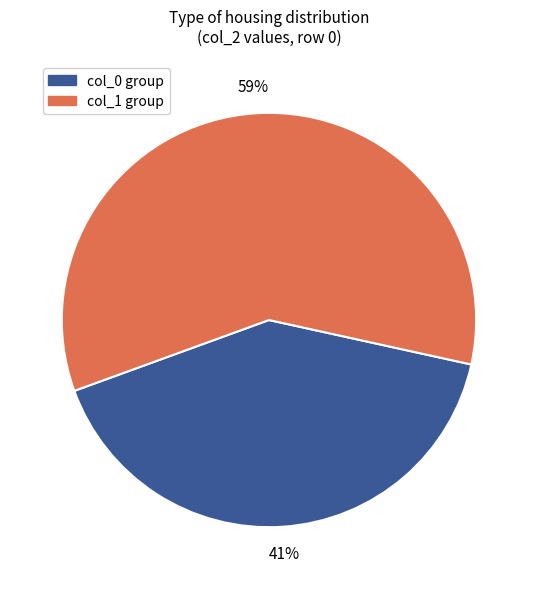

Is it true that col_1 group is 65% of the pie?

False